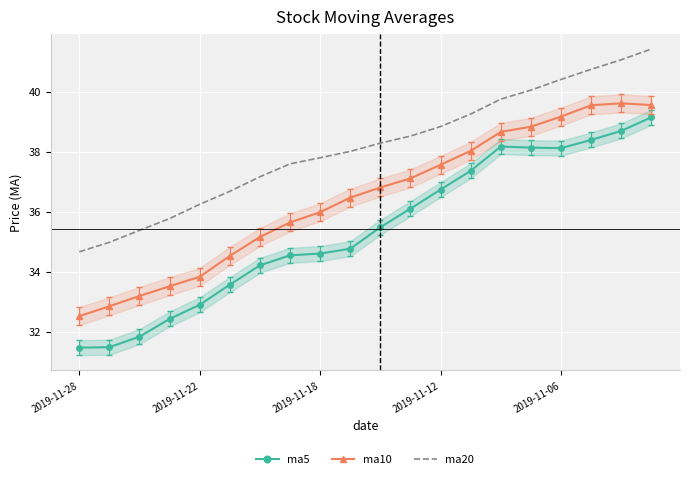

The ma20 series shows 60.2 at 14. True or false?

False